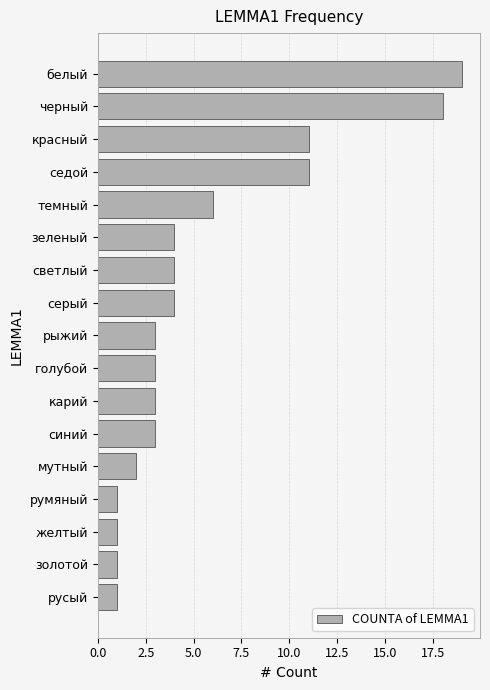

What is the change in value from черный to голубой?

-15